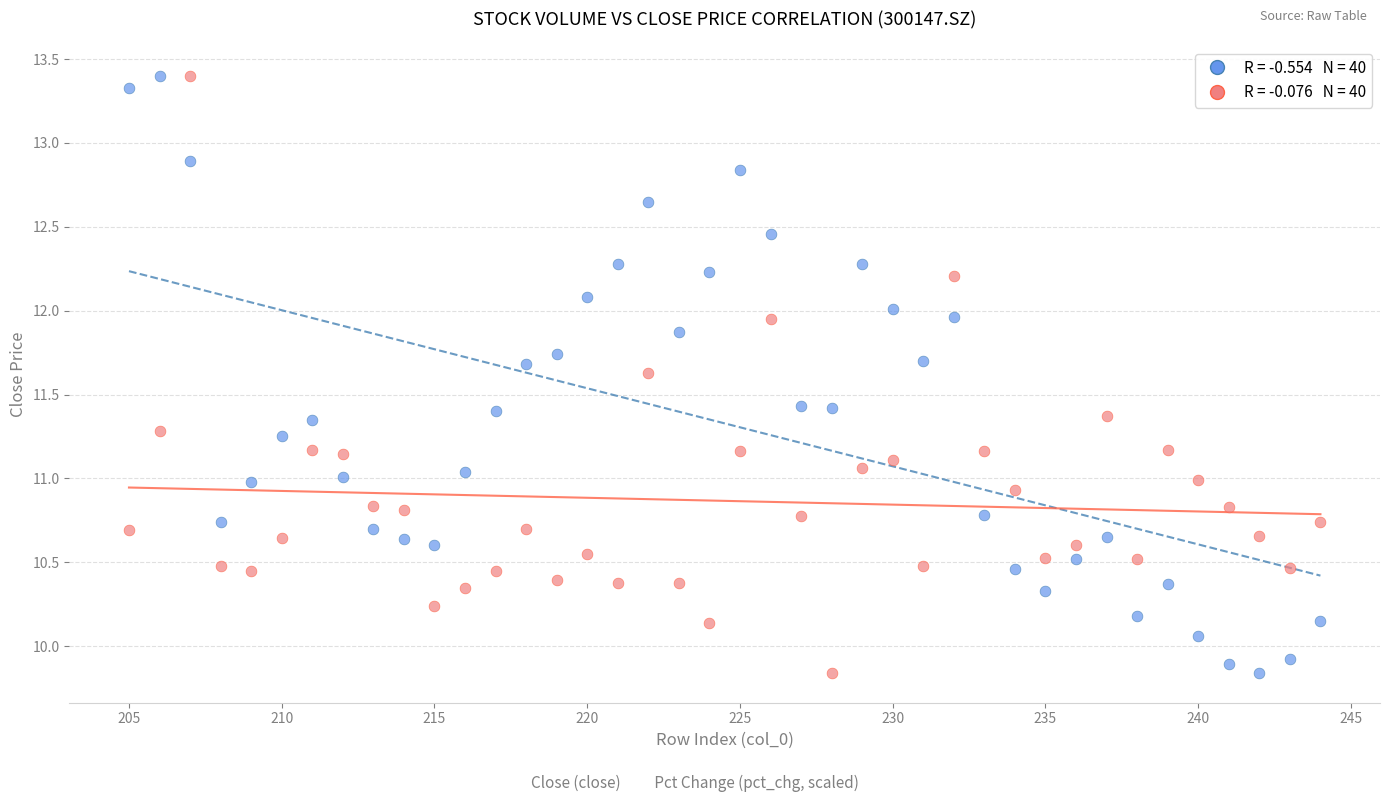

Across all data points, what is the range of Y values (max minus min)?

3.6